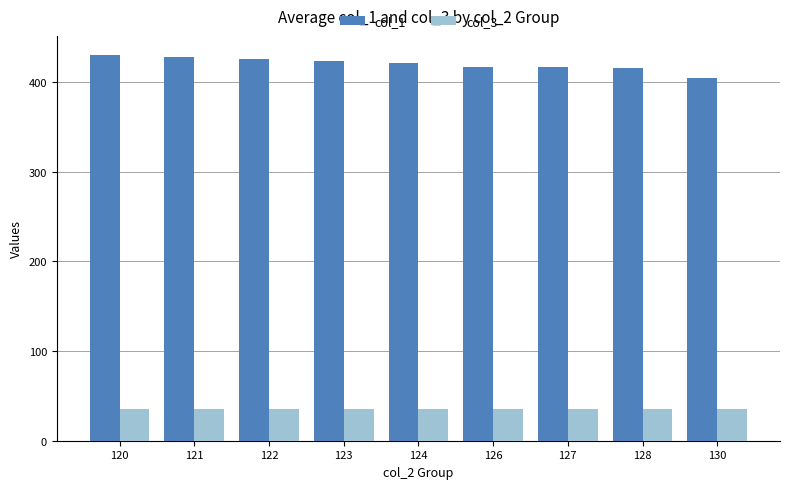

What is the value of the col_1 bar at the 3rd from the left?

426.0